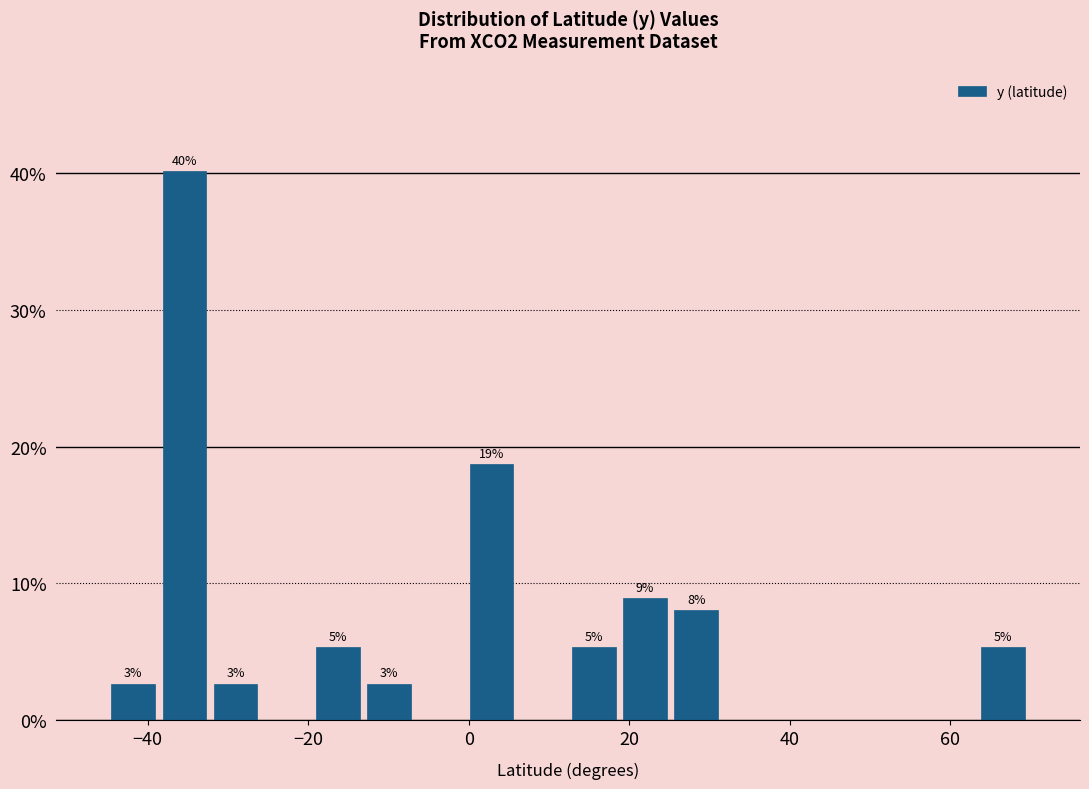

Around what value on the x-axis is the tallest bar? Give the approximate position of its centre, as read against the axis.

-36